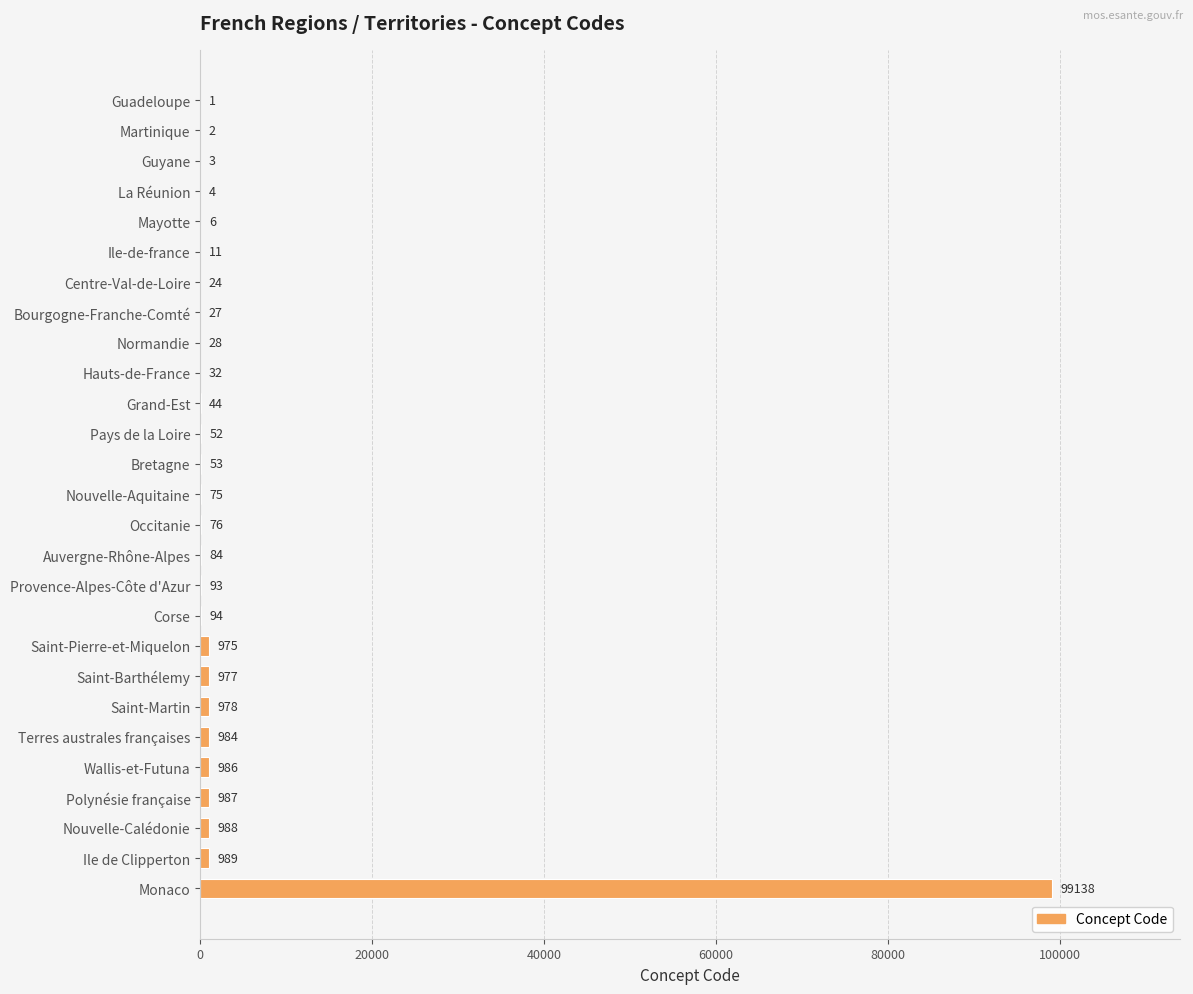

What is the ratio of the value at Auvergne-Rhône-Alpes to the value at Centre-Val-de-Loire?

3.5